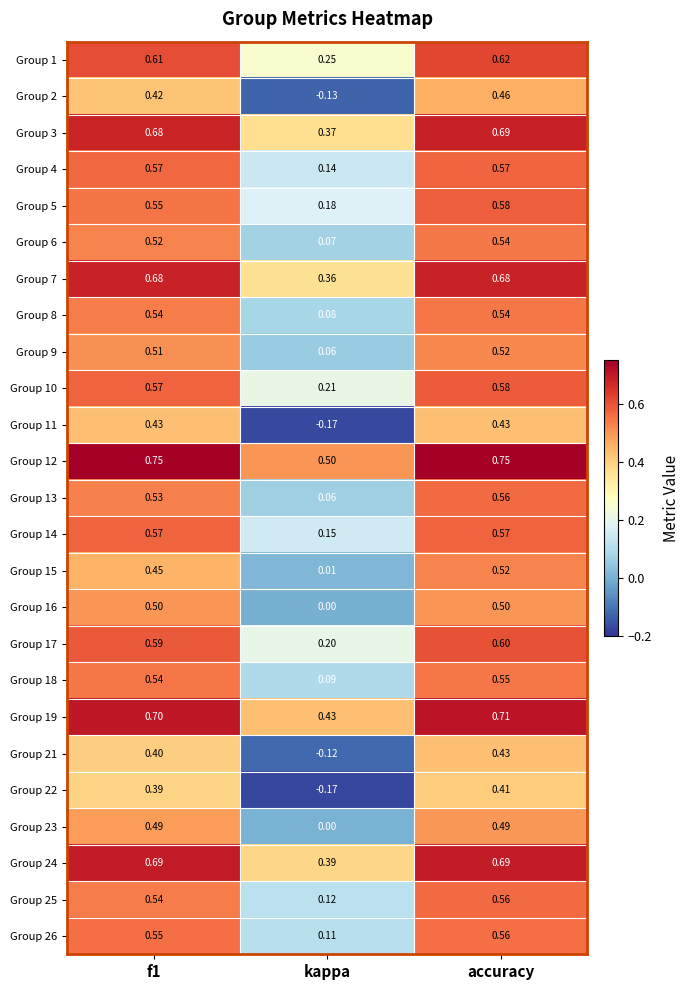

How many distinct data groups are displayed?

25